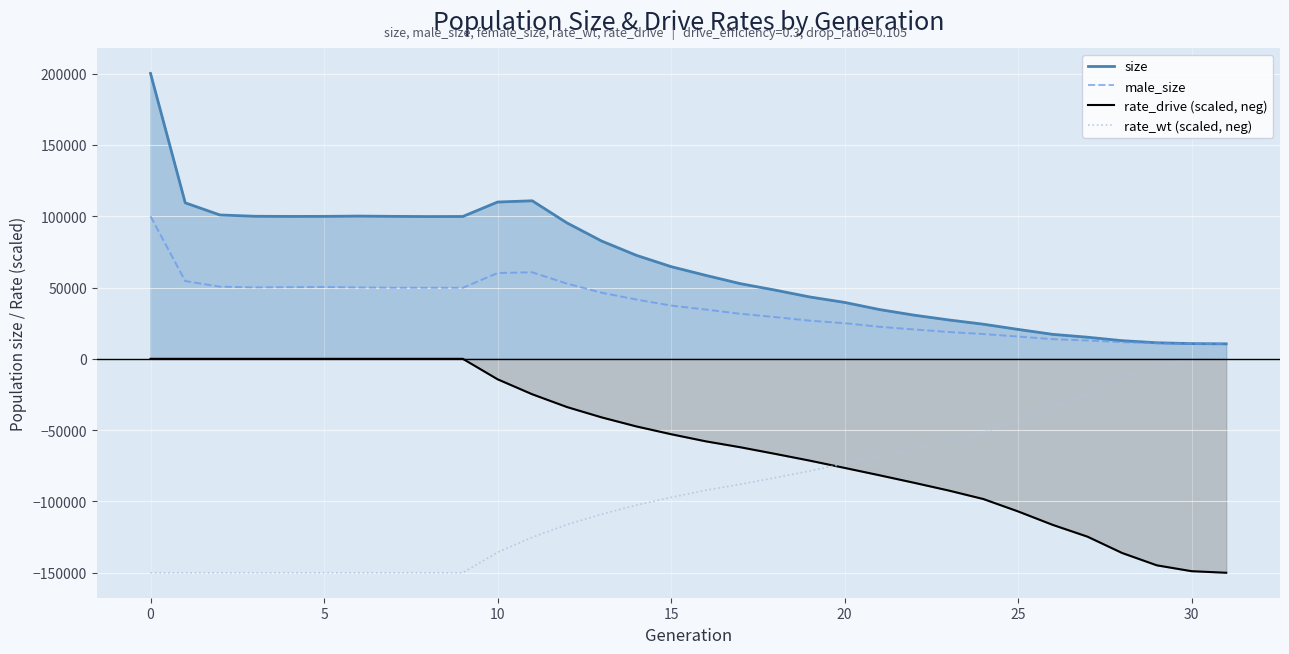

Which series has the largest range (max minus min)?

size